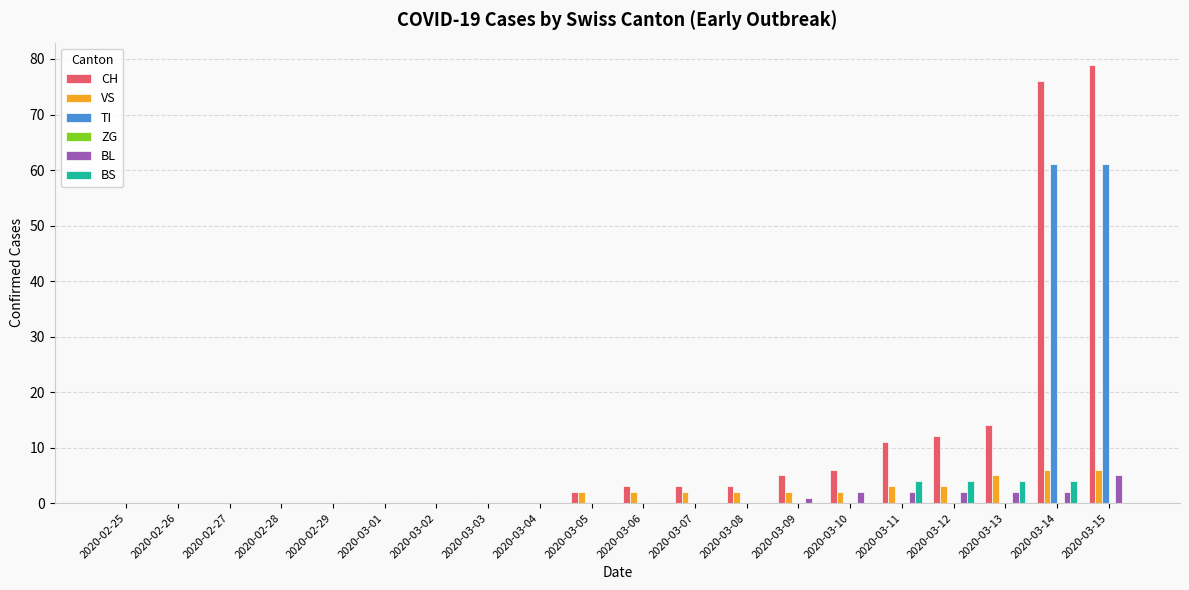

What is the sum of all BS values?

16